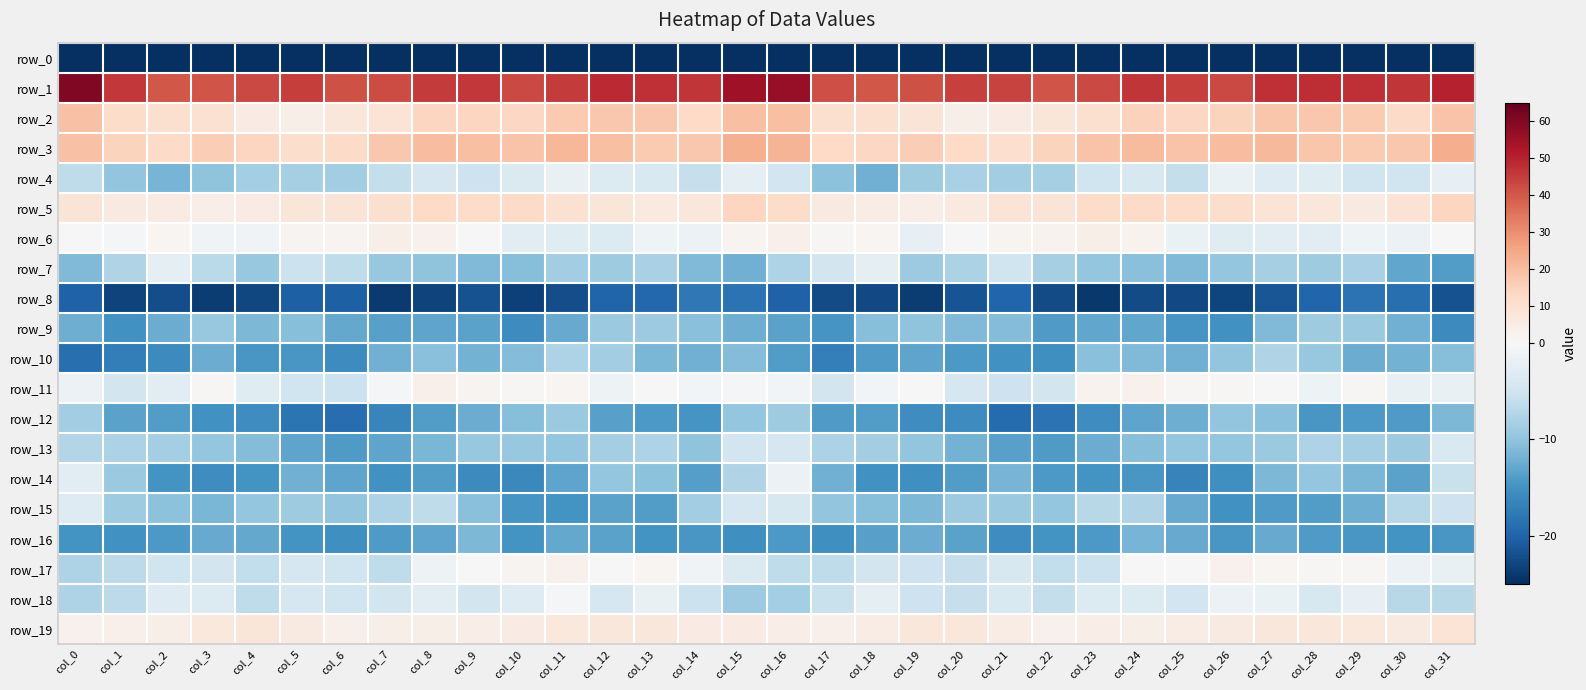

How many data points does each series have?

32